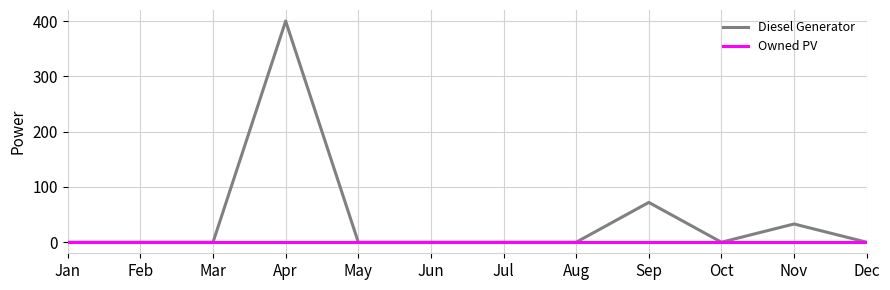

What is the difference between the maximum and minimum values in the Diesel Generator series?

400